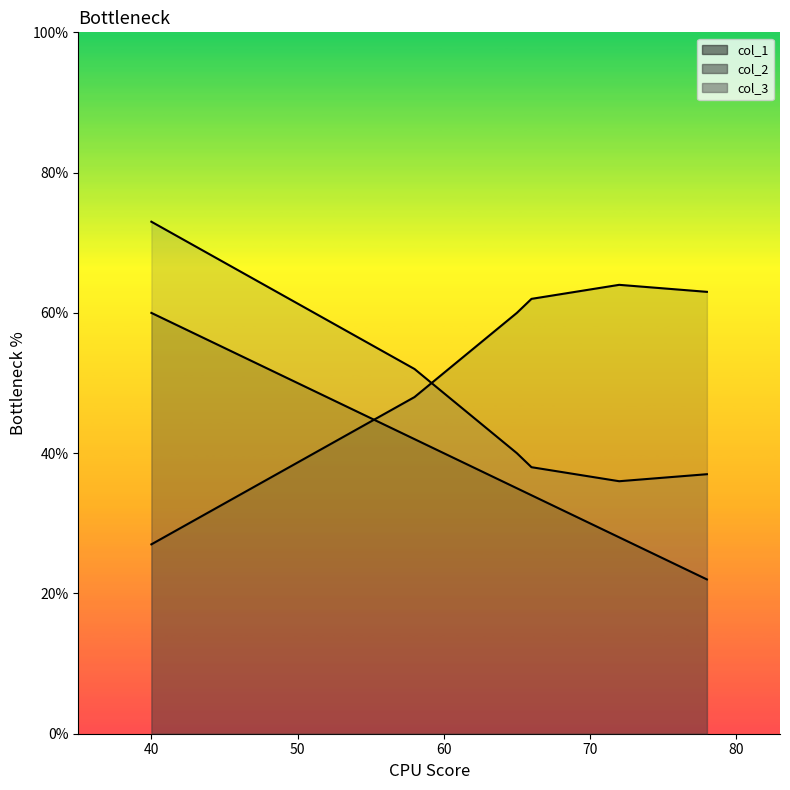

The value of col_2_line at 40 is 20. True or false?

False